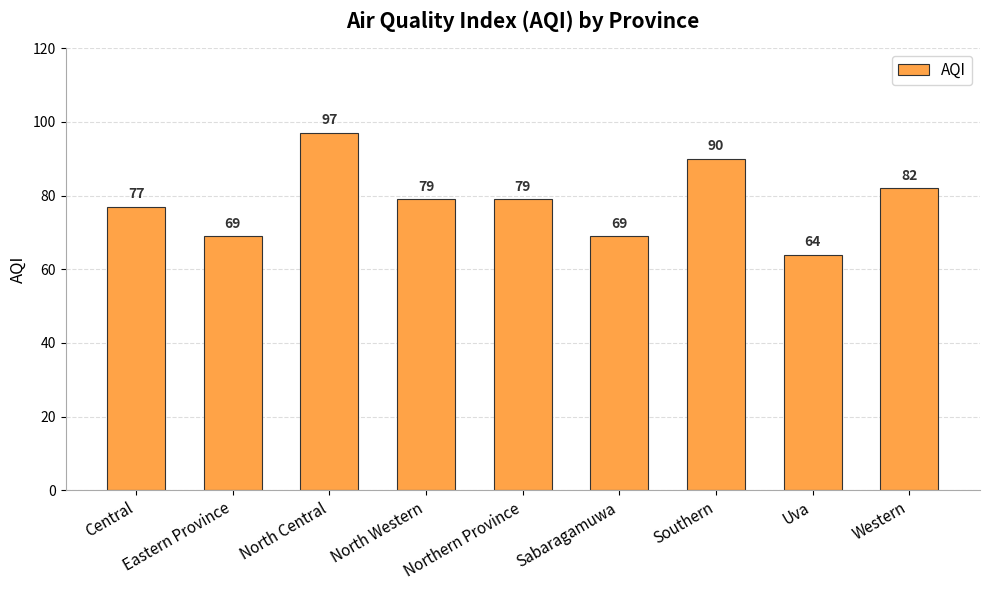

How many data points are less than 79?

4